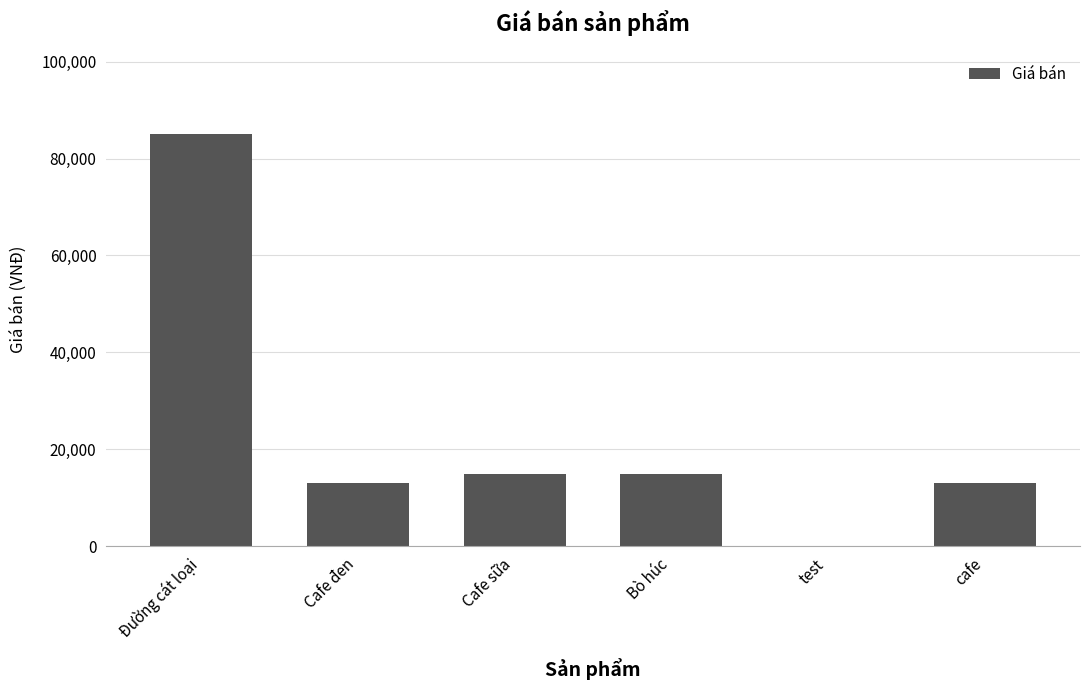

Is it true that the value at Cafe đen is 17042?

False